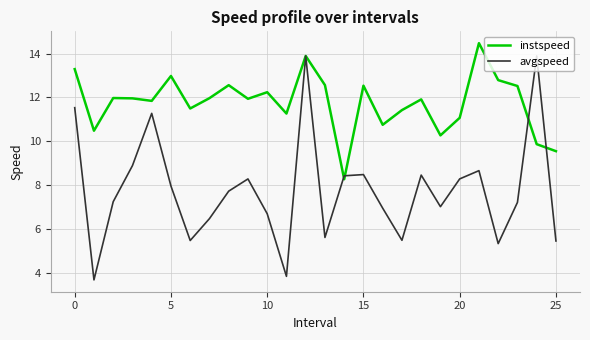

Rank the series by their maximum value, from lowest to highest.

avgspeed, instspeed